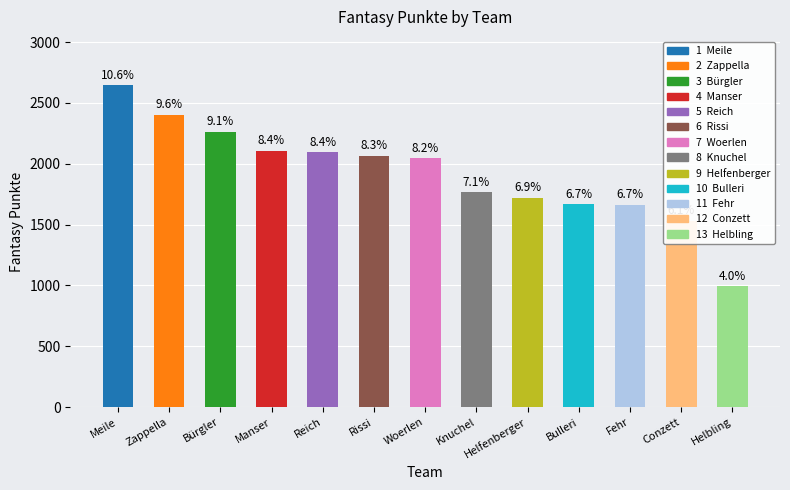

Which has a higher value, Woerlen or Fehr?

Woerlen